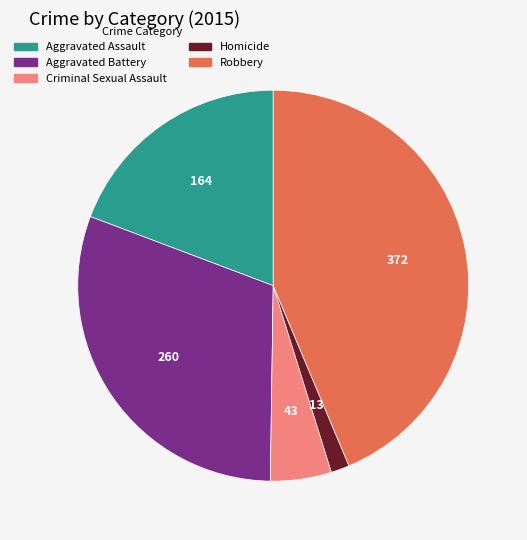

Does Criminal Sexual Assault represent more than half of the total?

No